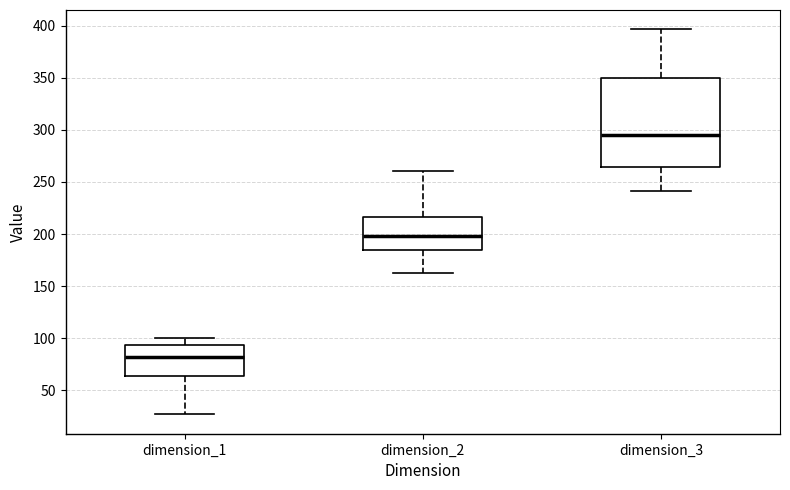

Which box is the tallest, from its lower edge to its upper edge?

dimension_3